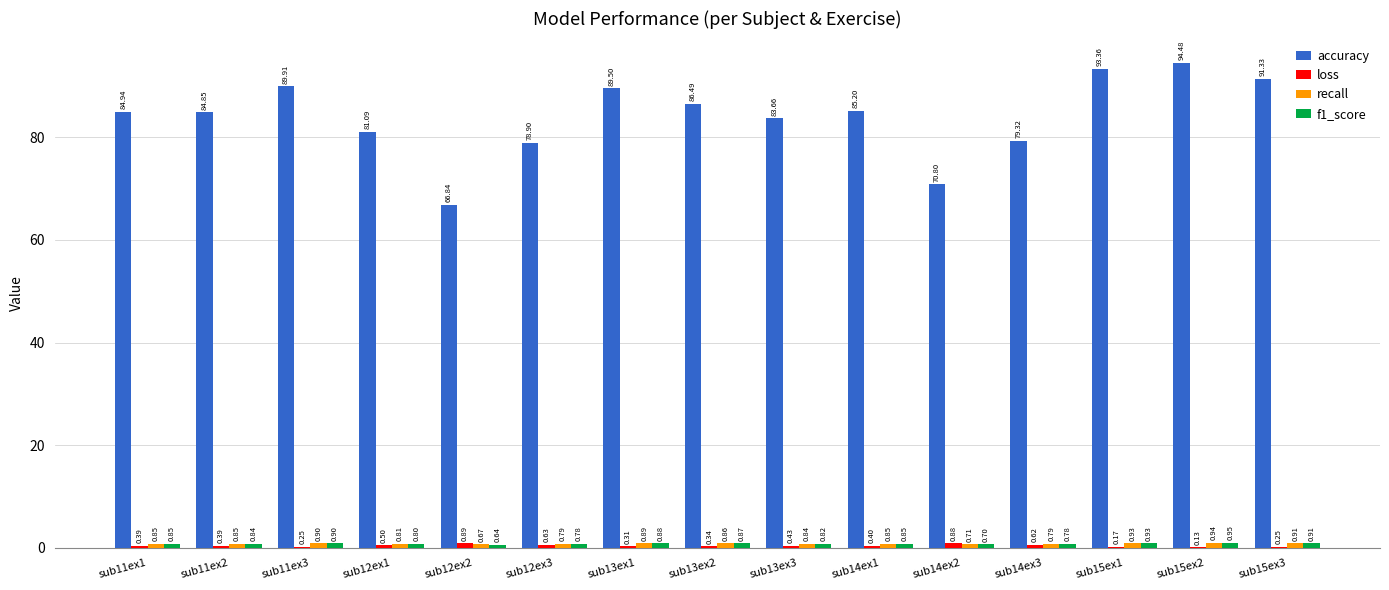

What is the total value across all series at sub12ex2?

69.0